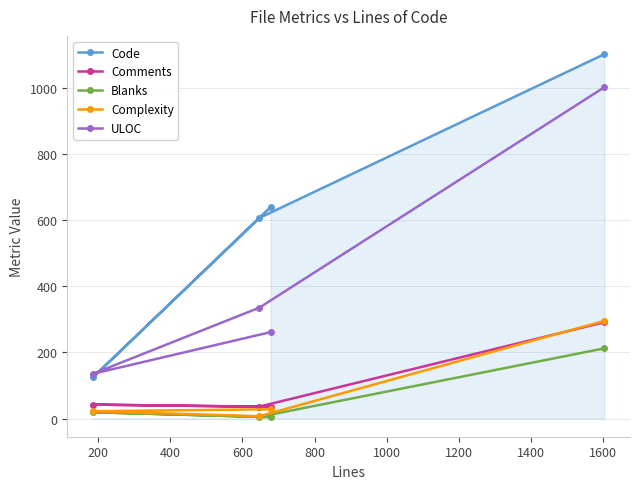

What is the greatest value displayed?

1101